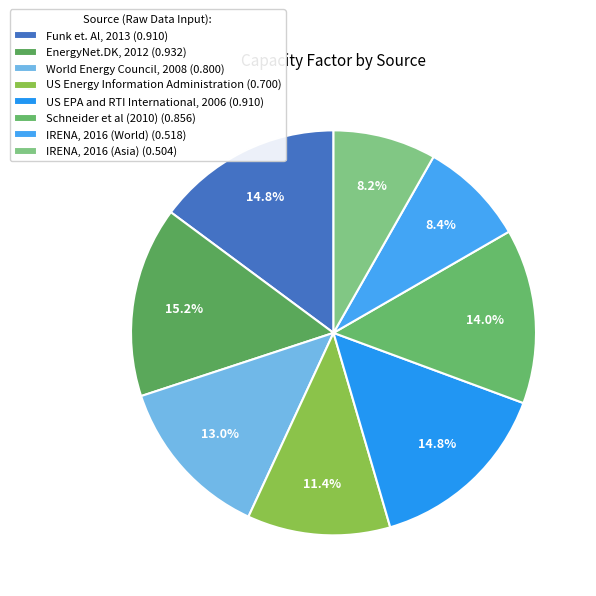

Count the number of slices in the pie.

8